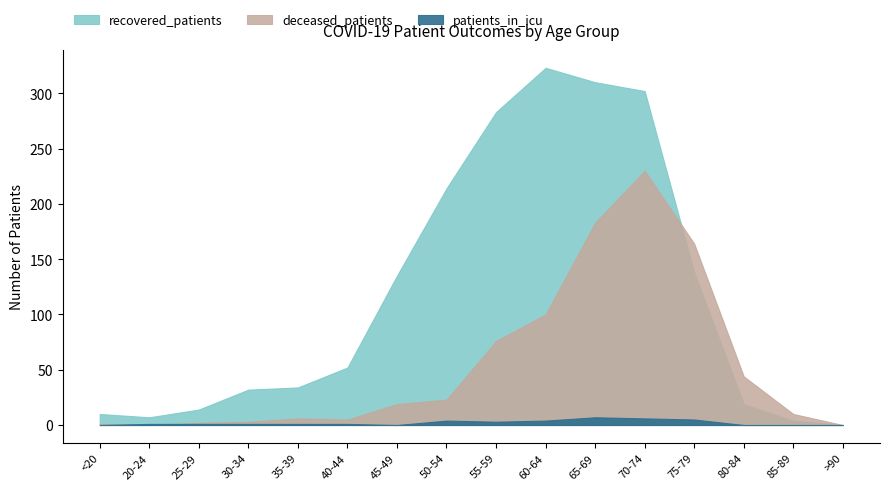

Reading left to right, extract all data points from this chart.

recovered_patients: <20=10	20-24=7	25-29=14	30-34=32	35-39=34	40-44=52	45-49=135	50-54=214	55-59=283	60-64=323	65-69=310	70-74=302	75-79=138	80-84=19	85-89=4	>90=0
deceased_patients: <20=1	20-24=0	25-29=2	30-34=3	35-39=6	40-44=5	45-49=19	50-54=23	55-59=76	60-64=100	65-69=183	70-74=230	75-79=164	80-84=44	85-89=10	>90=0
patients_in_icu: <20=0	20-24=1	25-29=1	30-34=1	35-39=1	40-44=1	45-49=0	50-54=4	55-59=3	60-64=4	65-69=7	70-74=6	75-79=5	80-84=0	85-89=0	>90=0